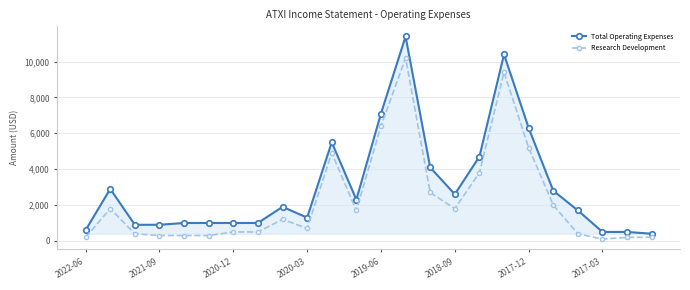

Rank the series by their maximum value, from highest to lowest.

Total Operating Expenses, Research Development